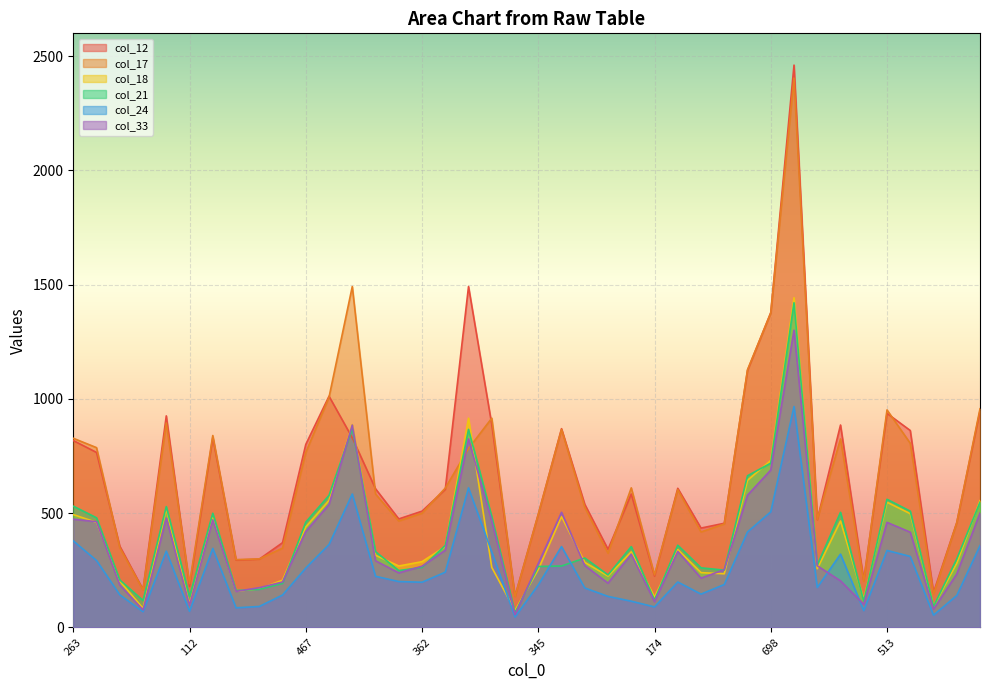

What is the difference between the highest and lowest values at 379?

496